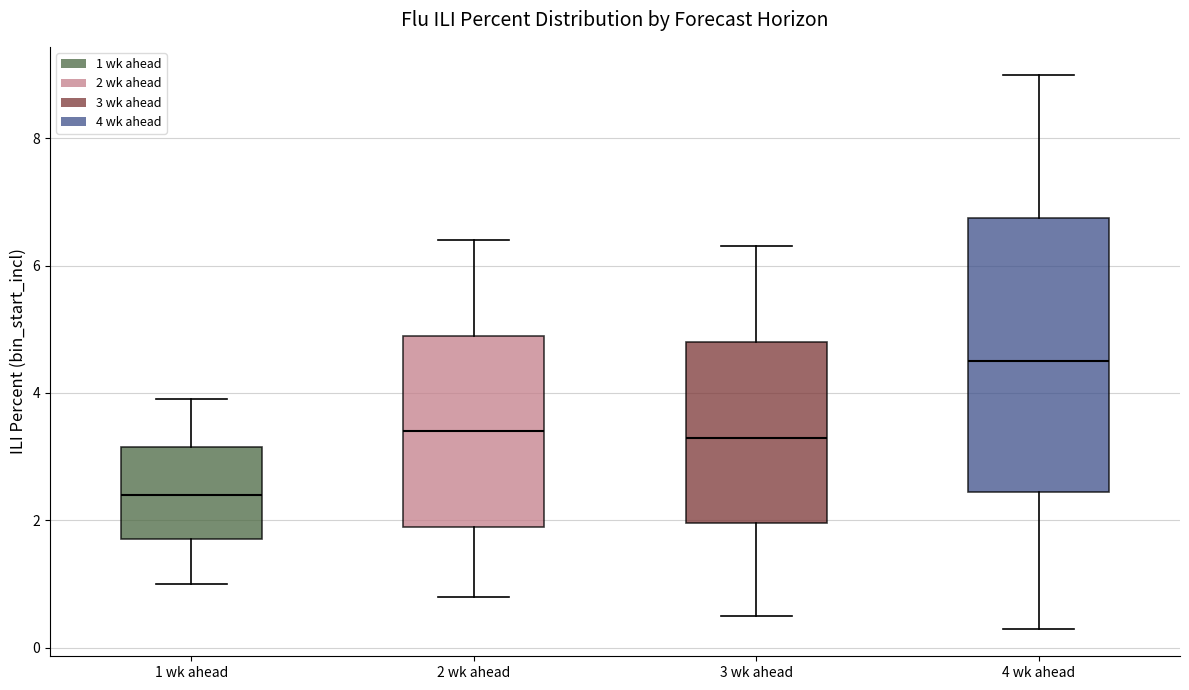

Which box has the highest median line?

4 wk ahead